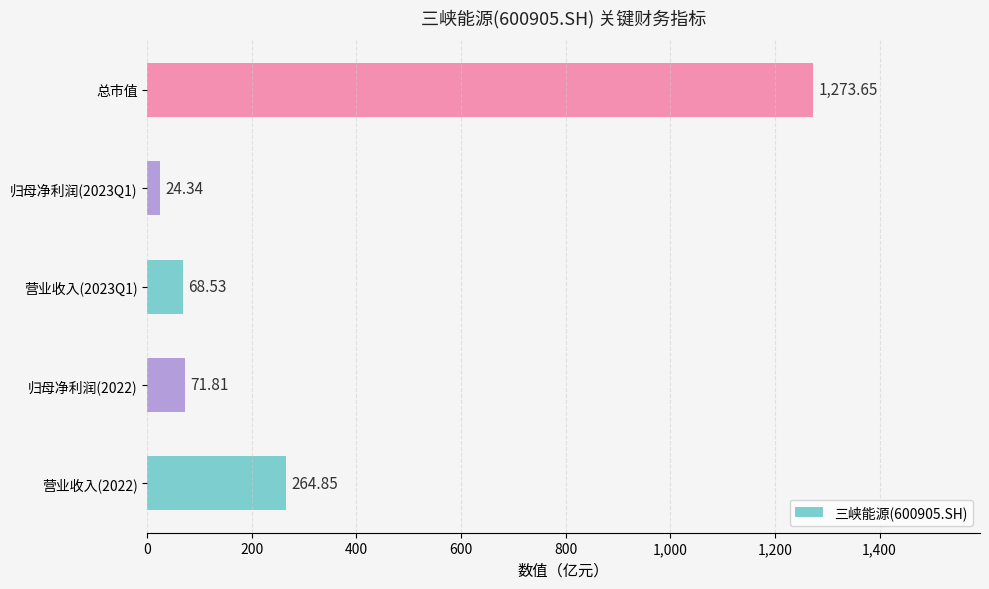

What is the change in value from 归母净利润(2023Q1) to 总市值?

+1249.3